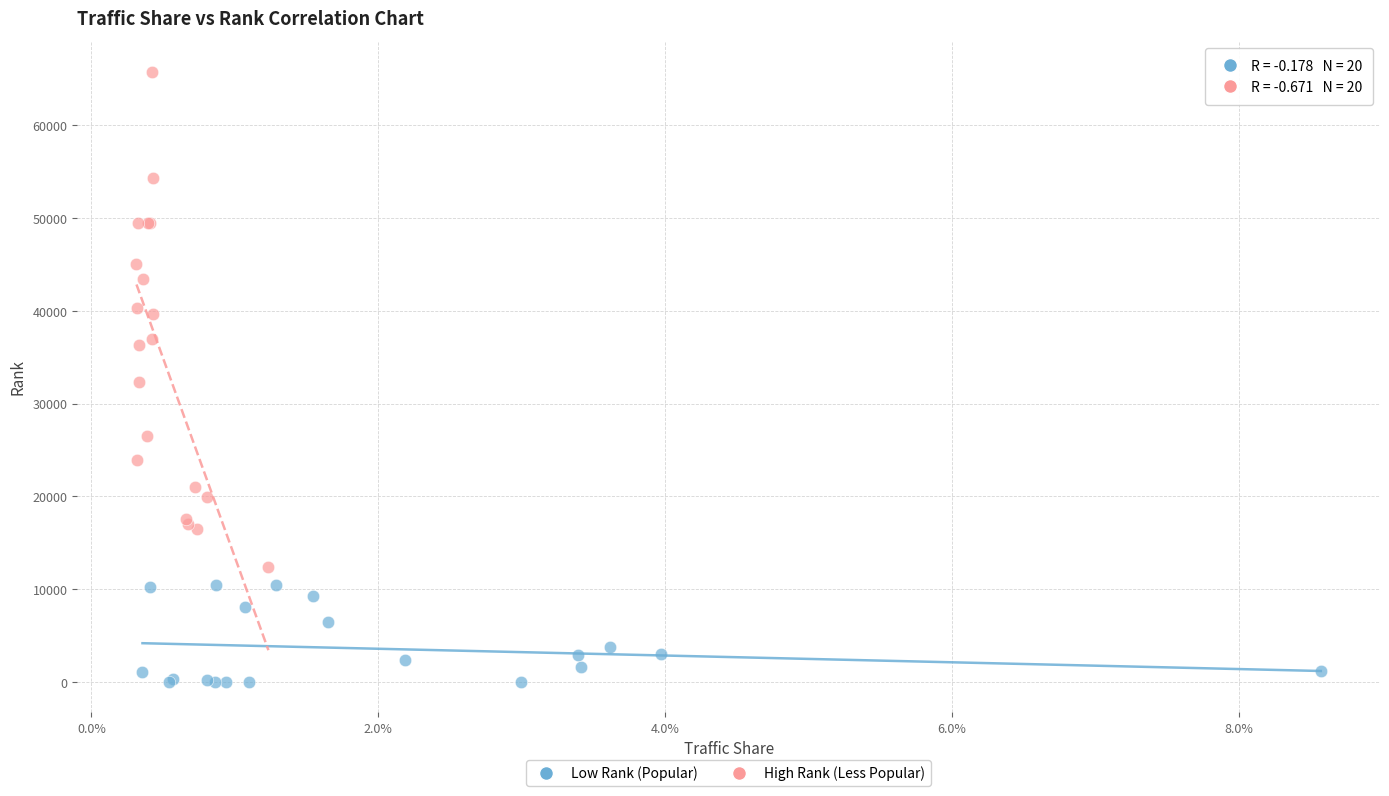

Which series reaches the maximum Y coordinate?

High Rank (Less Popular)